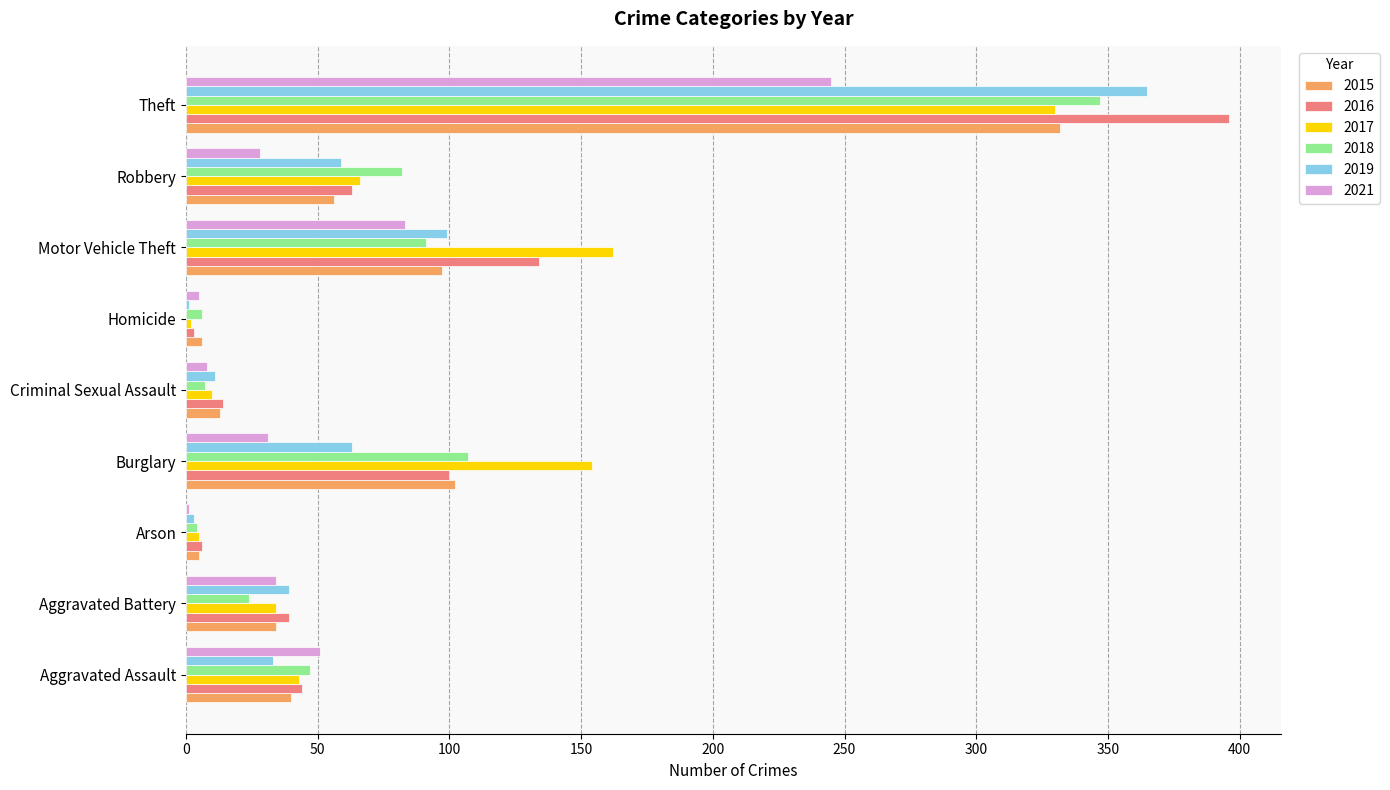

Which series changed the most between Motor Vehicle Theft and Theft?

2019